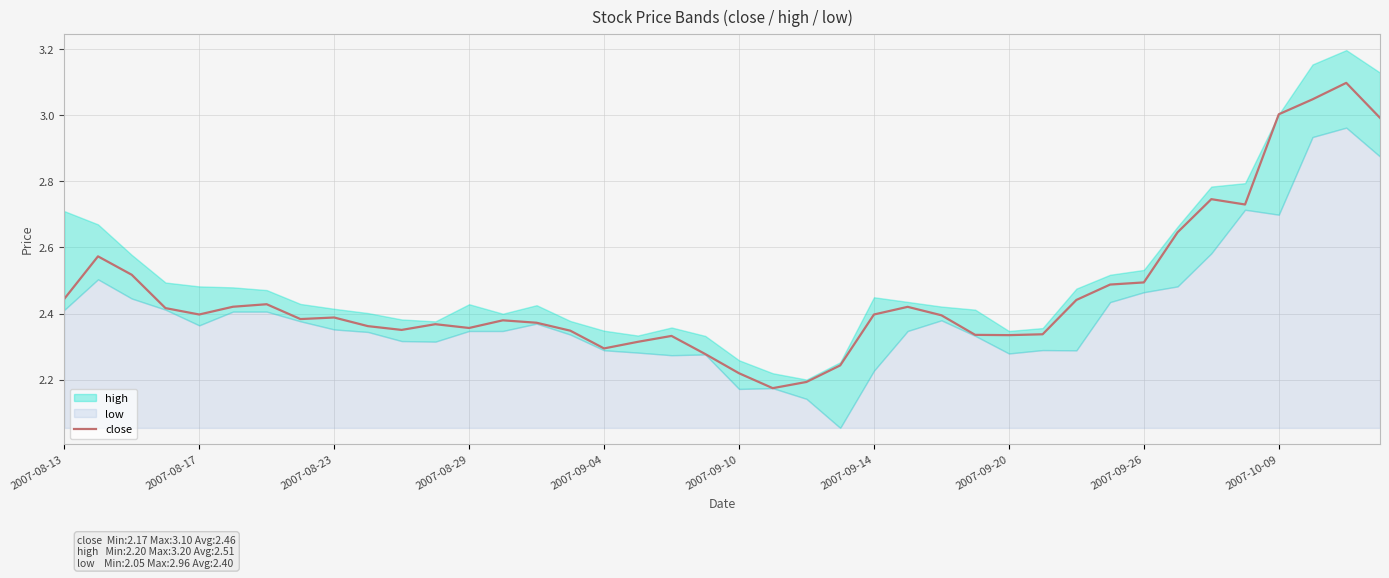

The value at 21 is 2.2. True or false?

True